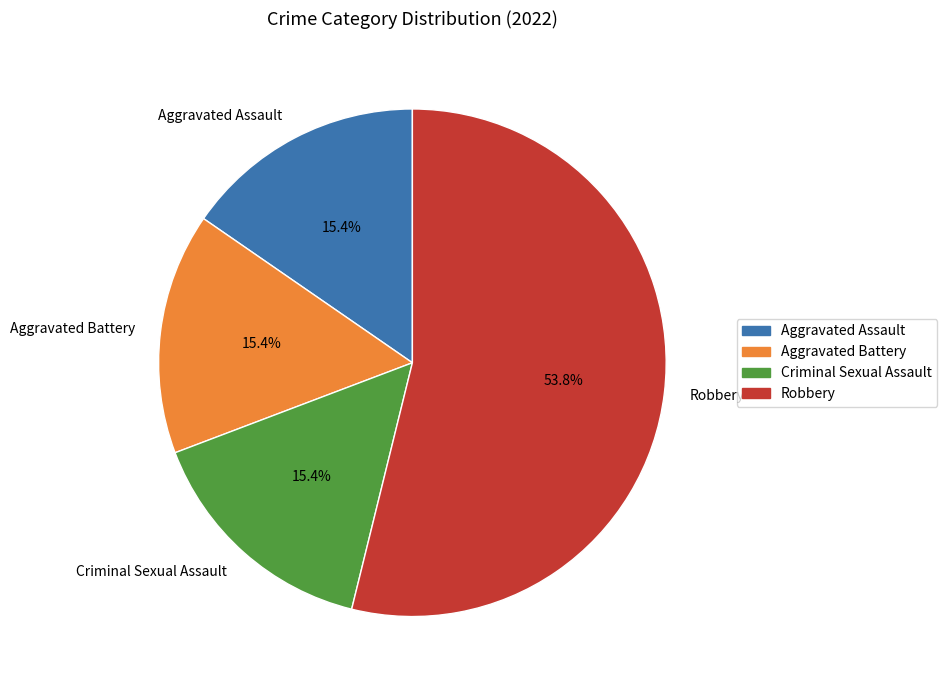

To the nearest percent, what portion does Robbery represent?

54%